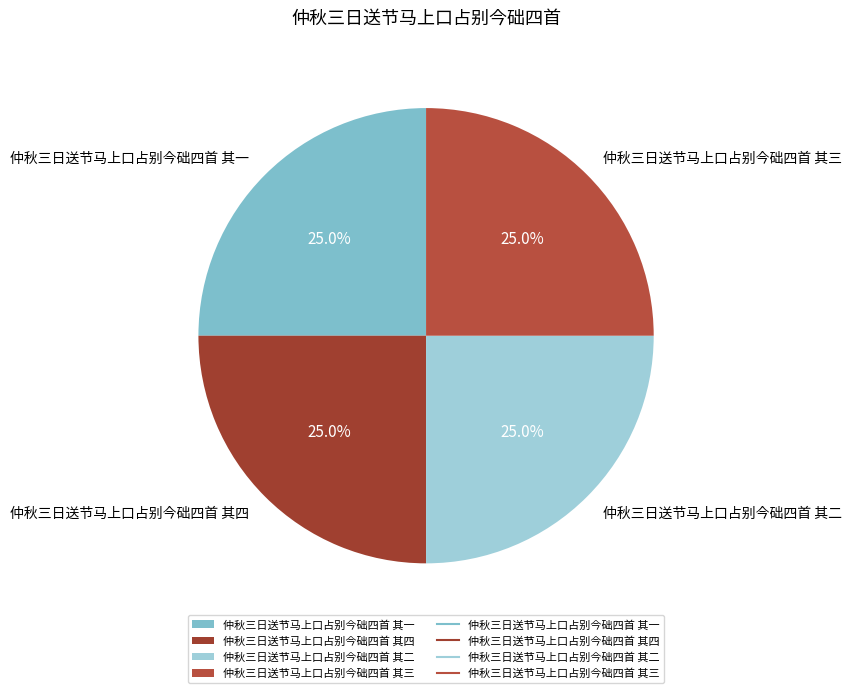

Combined, what portion of the pie is 仲秋三日送节马上口占别今础四首 其二 and 仲秋三日送节马上口占别今础四首 其四?

50.0%